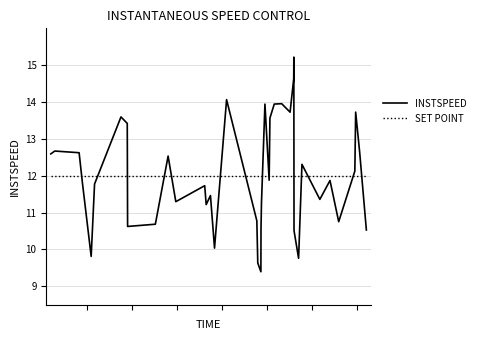

What is the average value?

12.0